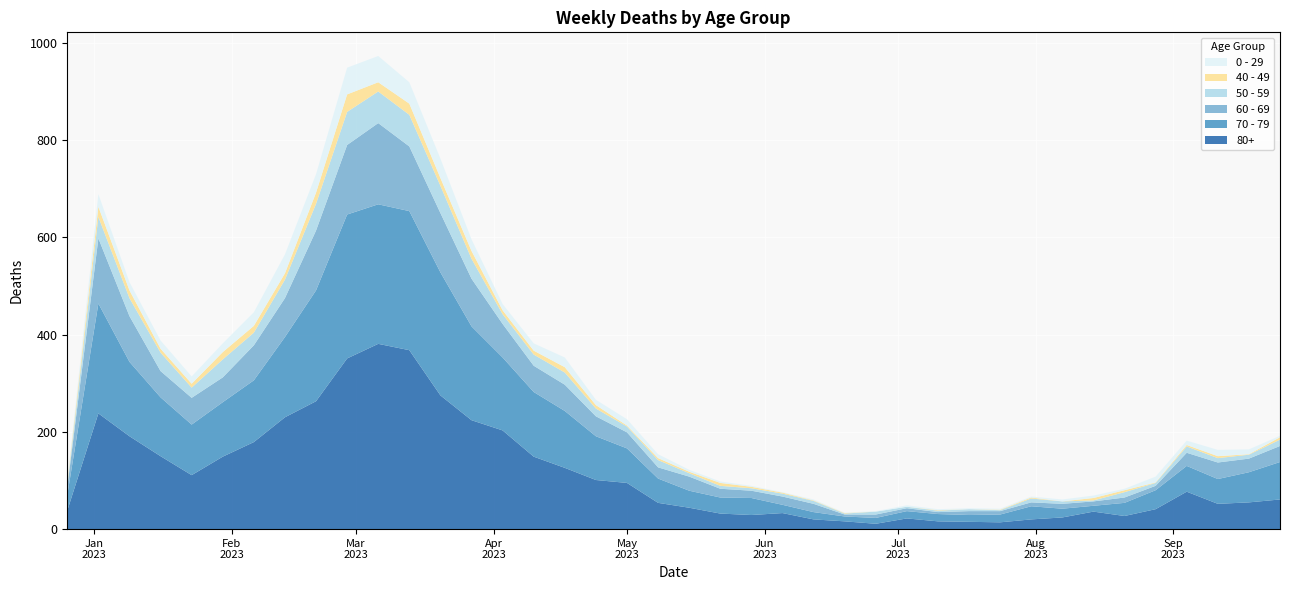

Reading left to right, transcribe all the data shown in this chart.

70 - 79: 32	226	153	121	104	112	127	165	228	296	287	286	253	193	150	133	117	90	71	50	35	33	35	17	15	10	12	15	15	14	16	27	18	12	27	39	53	51	62	77
80+: 38	238	191	150	111	149	179	230	263	351	381	368	275	224	203	149	126	101	95	54	44	32	29	33	20	16	11	22	16	15	14	20	24	36	27	41	77	52	55	61
60 - 69: 16	134	94	54	55	51	72	80	123	143	167	133	122	98	69	54	54	41	33	23	29	18	15	17	17	4	7	6	4	8	7	8	10	9	11	9	27	34	28	33
50 - 59: 5	44	37	38	21	37	26	38	55	68	65	65	56	41	20	23	25	16	12	15	7	6	5	6	6	2	6	3	3	4	2	8	5	2	11	6	13	9	8	13
0 - 29: 4	26	17	17	15	18	28	39	38	55	54	44	40	24	13	15	20	11	13	8	4	3	2	1	2	1	1	3	2	2	2	2	4	5	3	12	9	13	10	3
40 - 49: 4	21	16	8	8	15	14	13	23	36	19	23	16	16	8	8	11	7	2	4	3	6	3	2	1	1	0	0	1	0	1	2	0	5	4	1	3	4	1	5